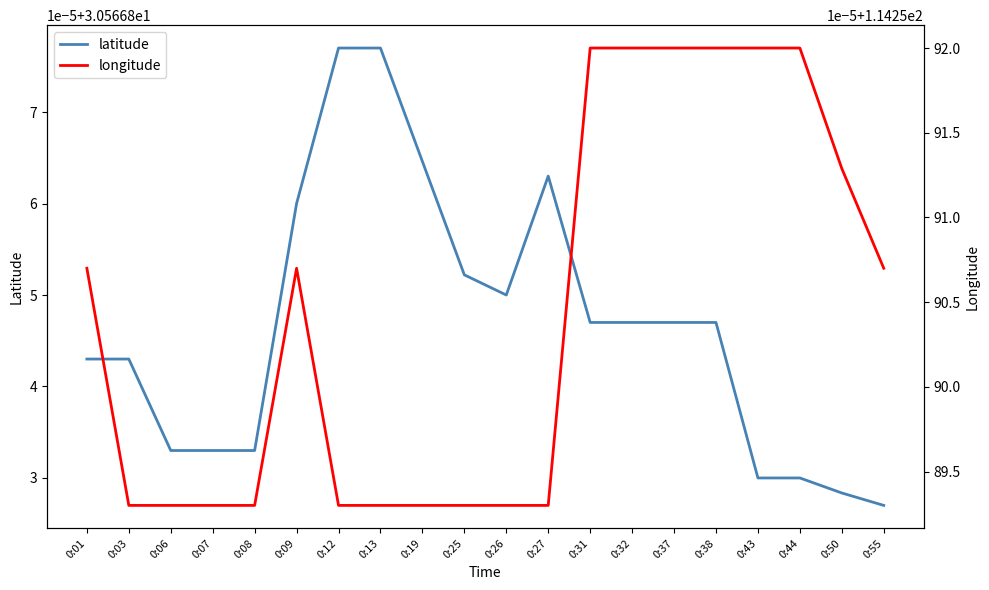

True or false: latitude and longitude intersect in this chart.

False